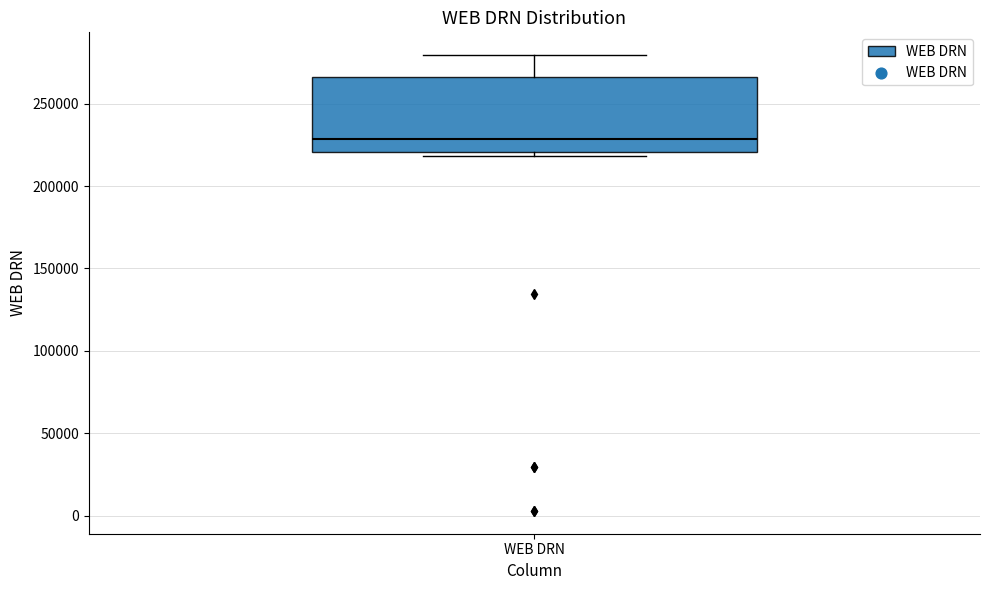

Transcribe this box plot: give where the median line is, the range the box spans, and where the two whiskers end, as read against the y-axis. The values are not printed on the chart, so give them approximately, as read against the axis.

median 230000, box 220000 to 265000, whiskers 220000 (just below the box's lower edge) to 280000